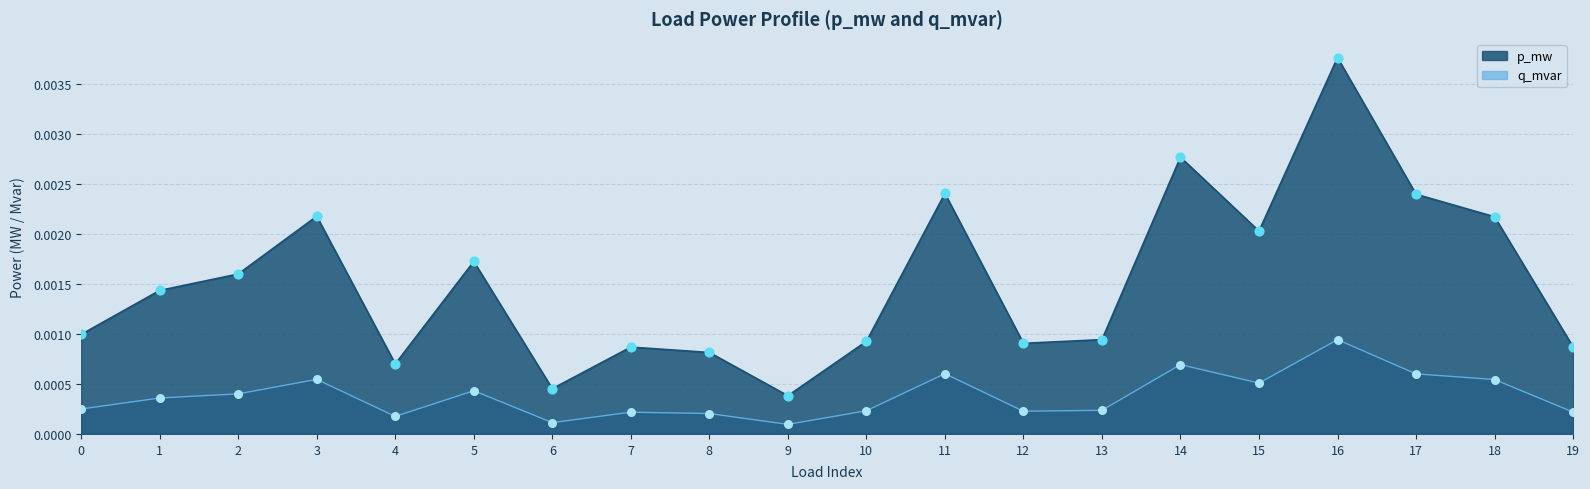

What are all the series names shown in the legend?

p_mw, q_mvar